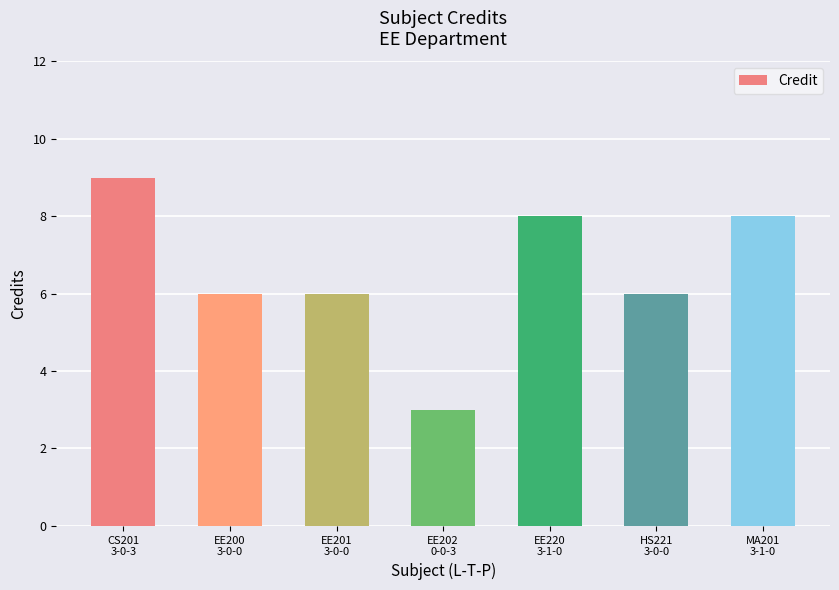

Reading left to right, what are all the values shown in this chart?

CS201
3-0-3=9	EE200
3-0-0=6	EE201
3-0-0=6	EE202
0-0-3=3	EE220
3-1-0=8	HS221
3-0-0=6	MA201
3-1-0=8